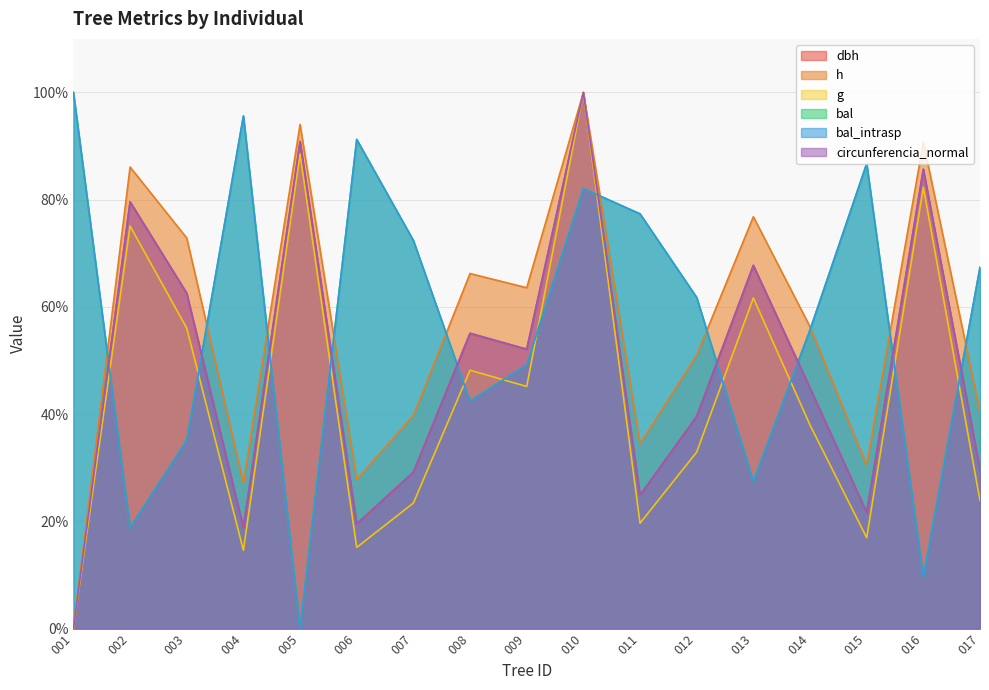

How many data points does each series have?

17